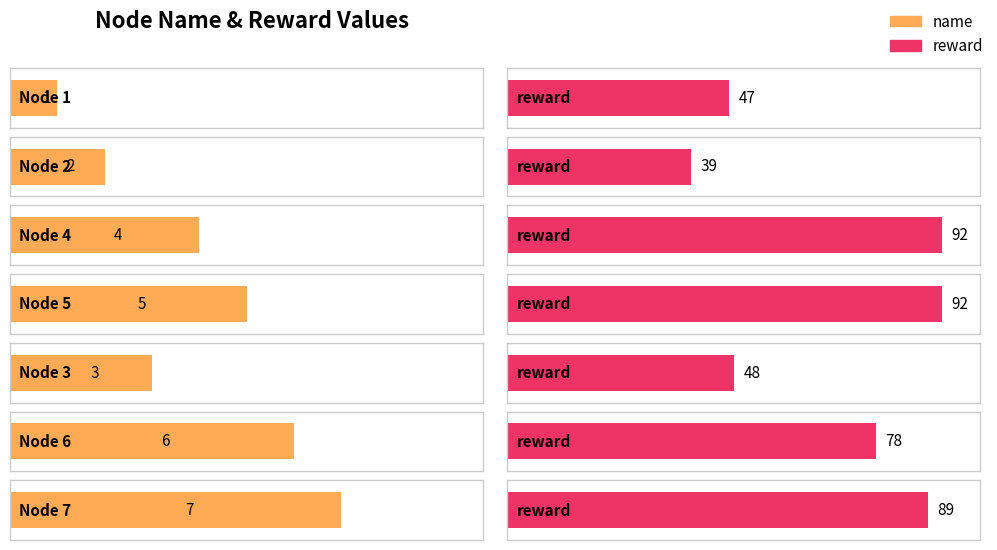

Rank the categories by reward value from lowest to highest.

2, 1, 3, 6, 7, 4, 5